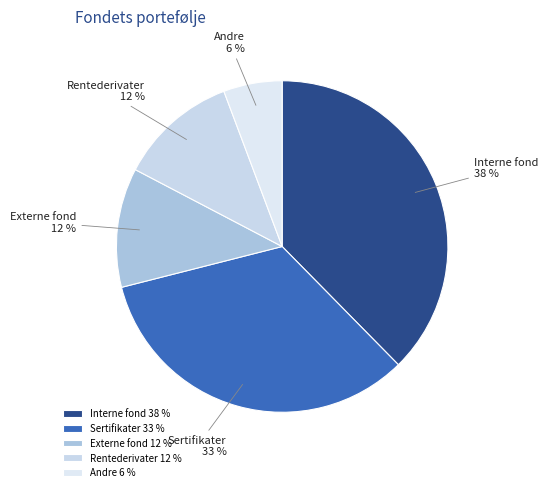

The Interne fond slice represents 48% of the pie. True or false?

False